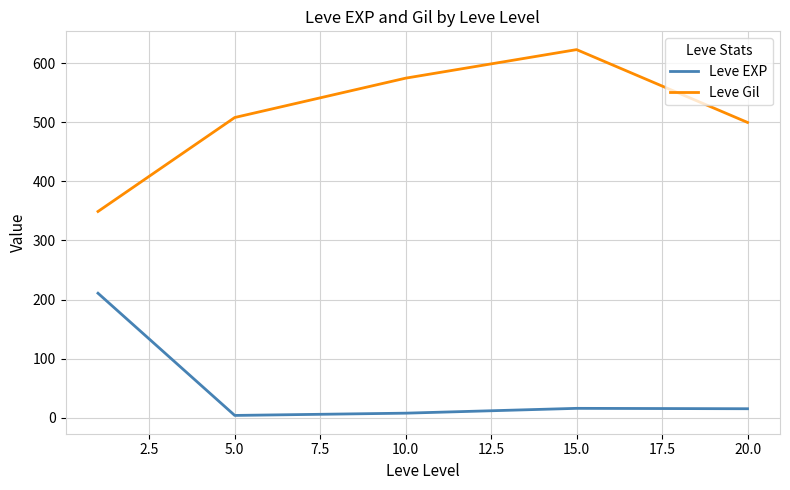

List the series in order of their overall mean, highest first.

Leve Gil, Leve EXP